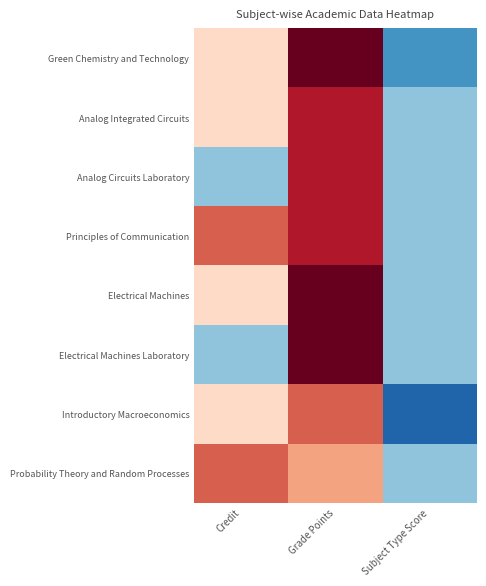

Which series has the widest spread of values?

Green Chemistry and Technology